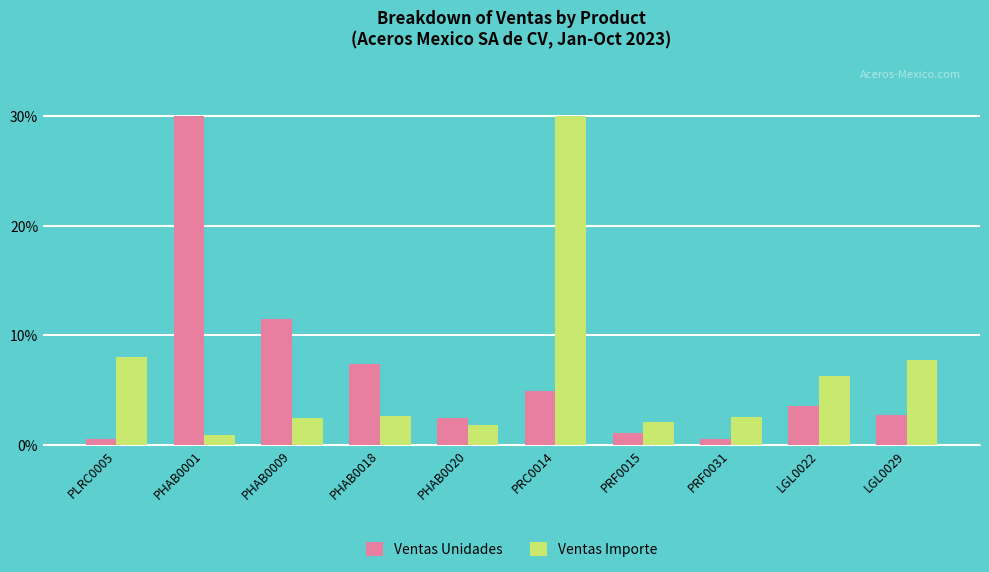

Rank the series at PHAB0009 from lowest to highest value.

Ventas Importe, Ventas Unidades